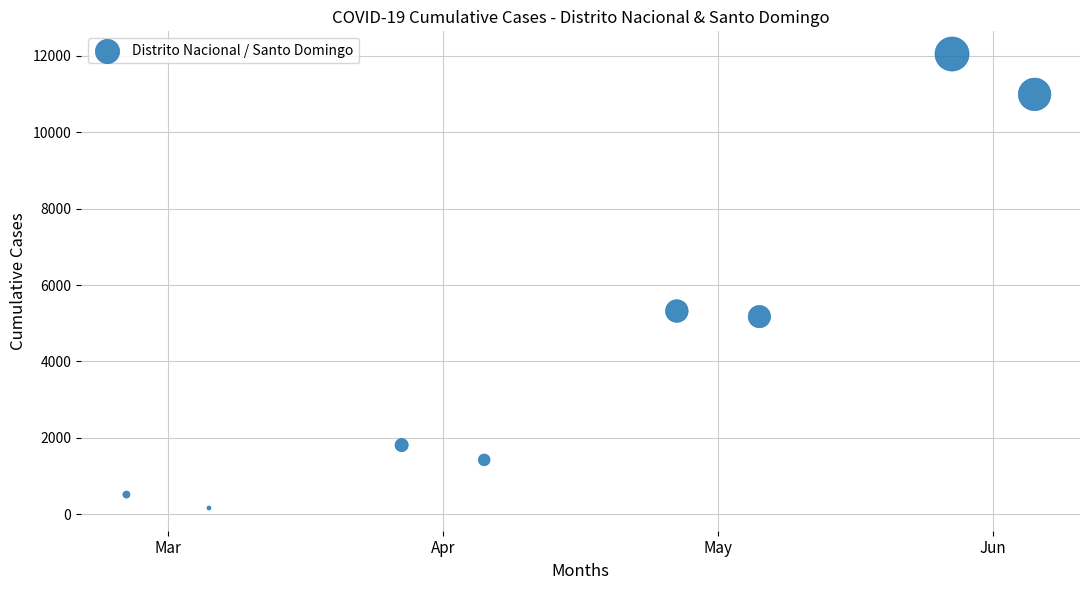

What is the range of Y values (max minus min)?

11873